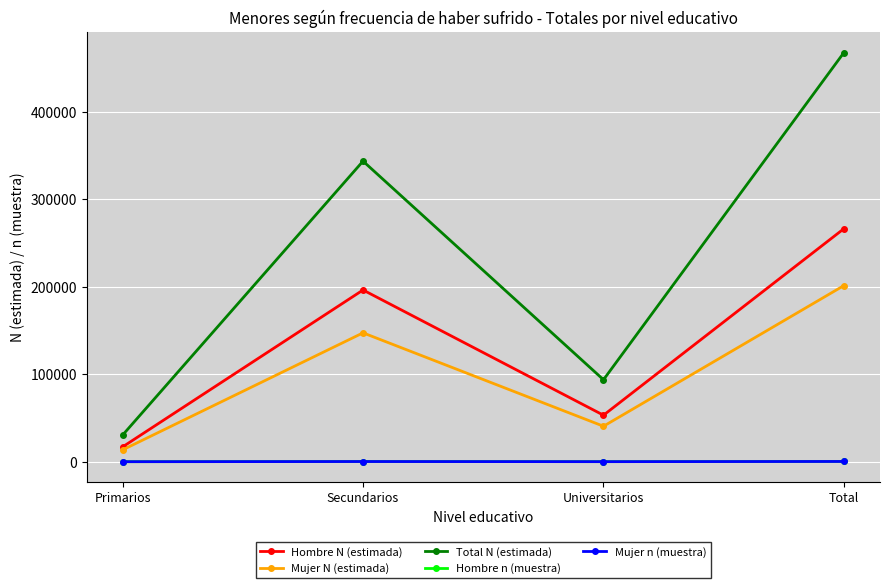

List the labels in order of Mujer N (estimada) value, smallest first.

Primarios, Universitarios, Secundarios, Total